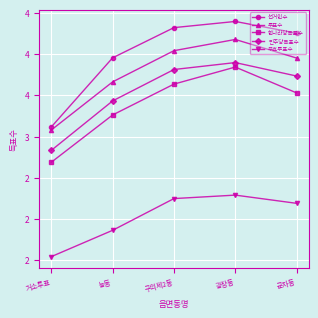

Does the chart have visible grid lines?

Yes